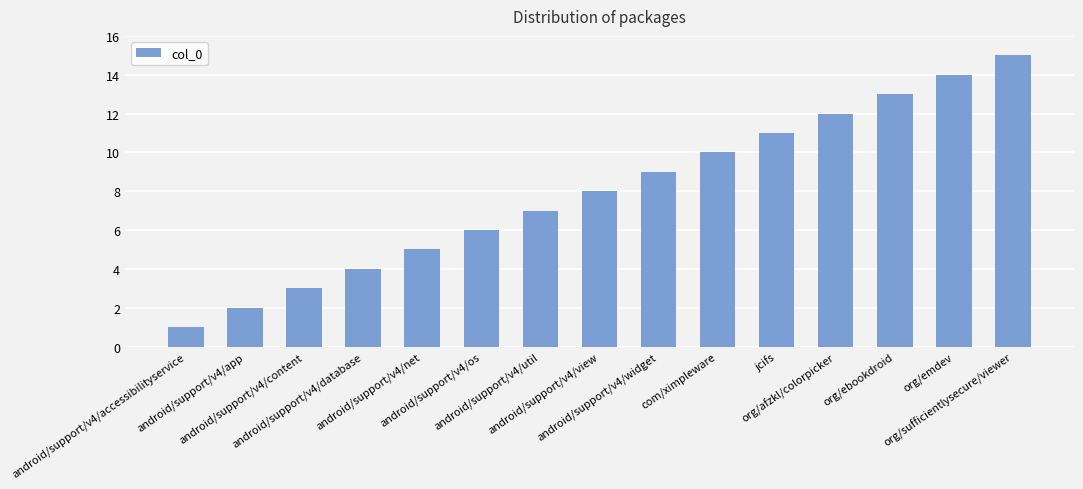

Are the bars horizontal?

No